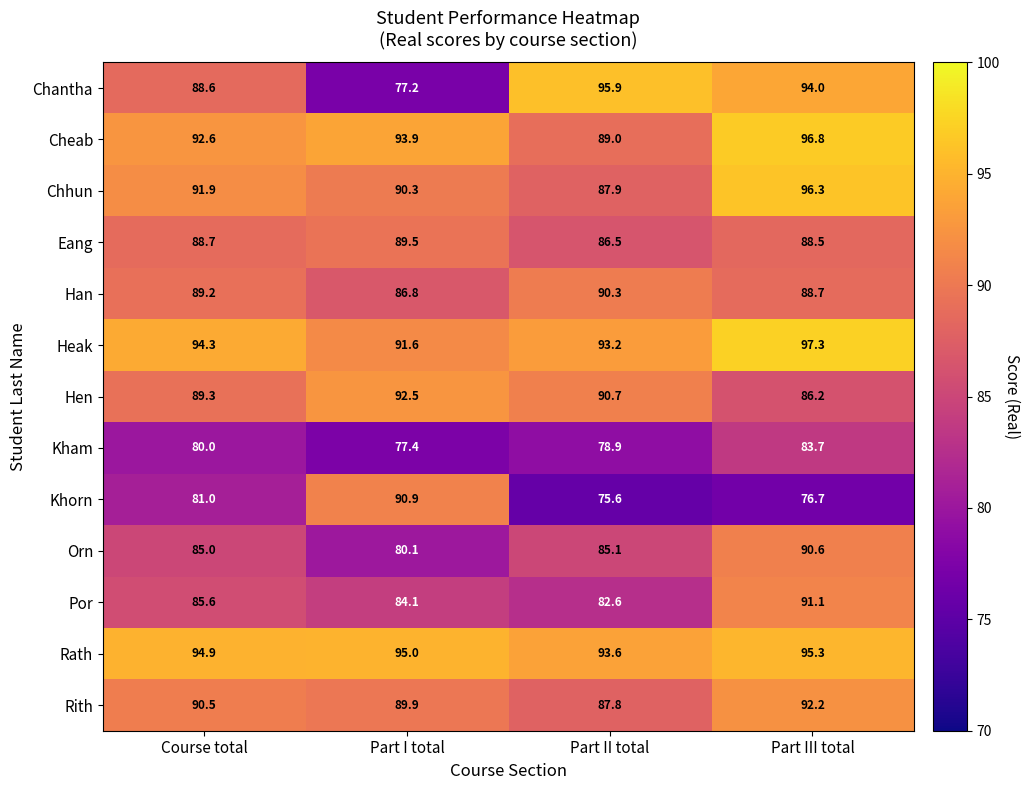

At which category is the sum across all series the highest?

Part III total